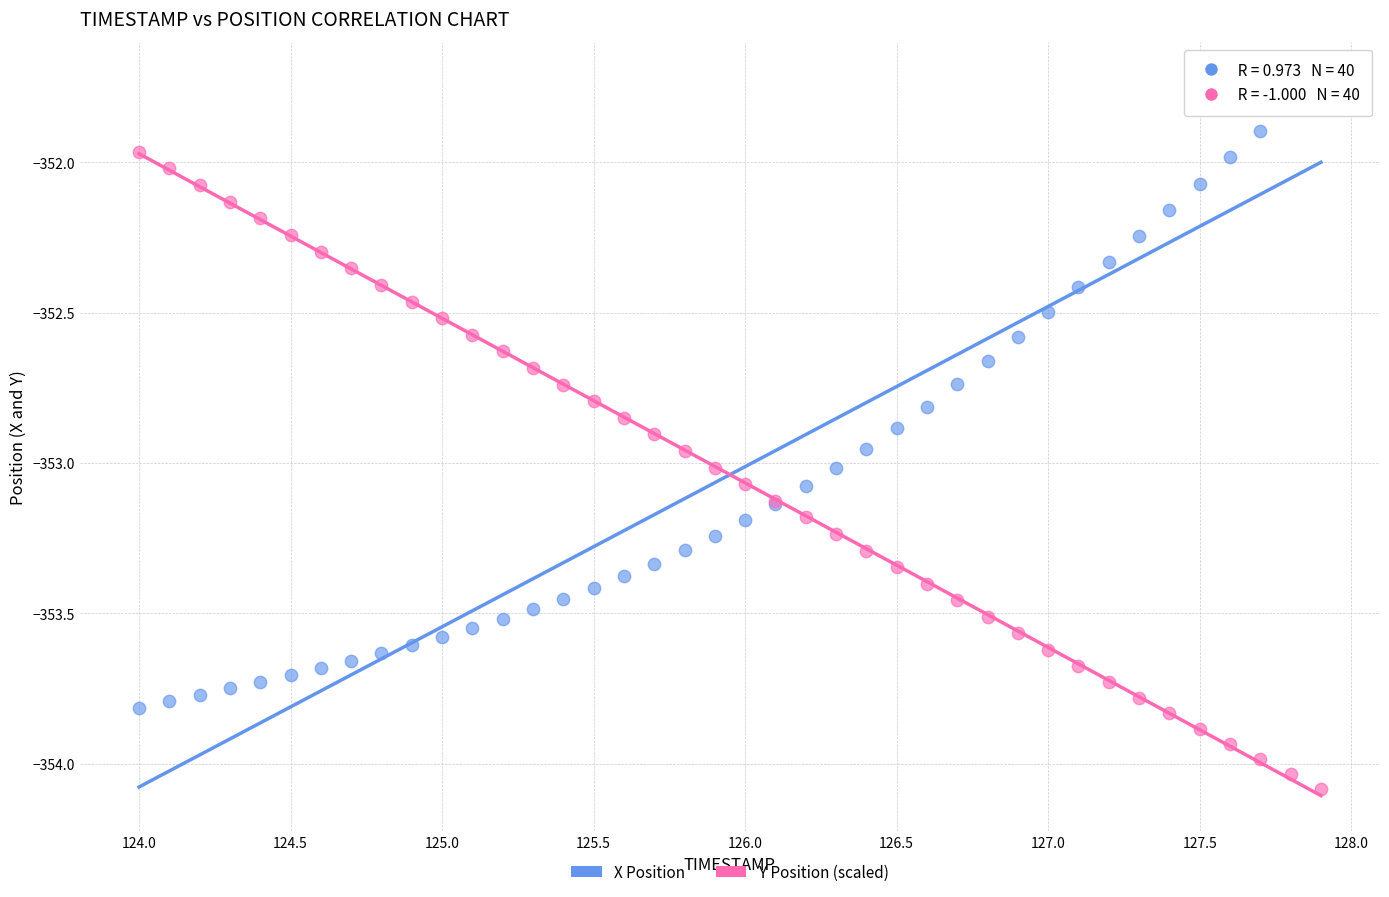

Which series contains the lowest Y value?

Y Position (scaled)